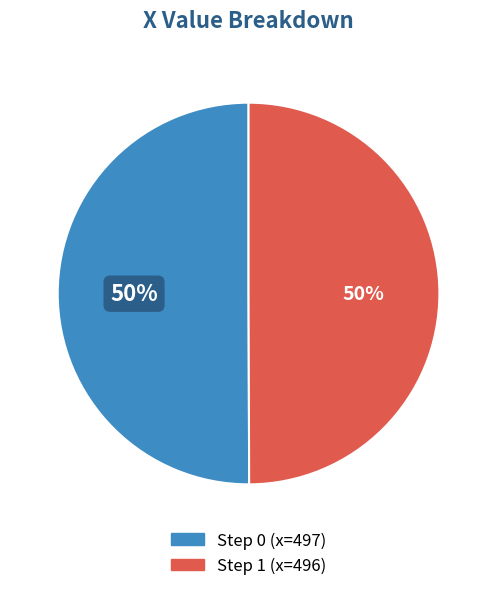

To the nearest percent, what is the average slice percentage?

50%